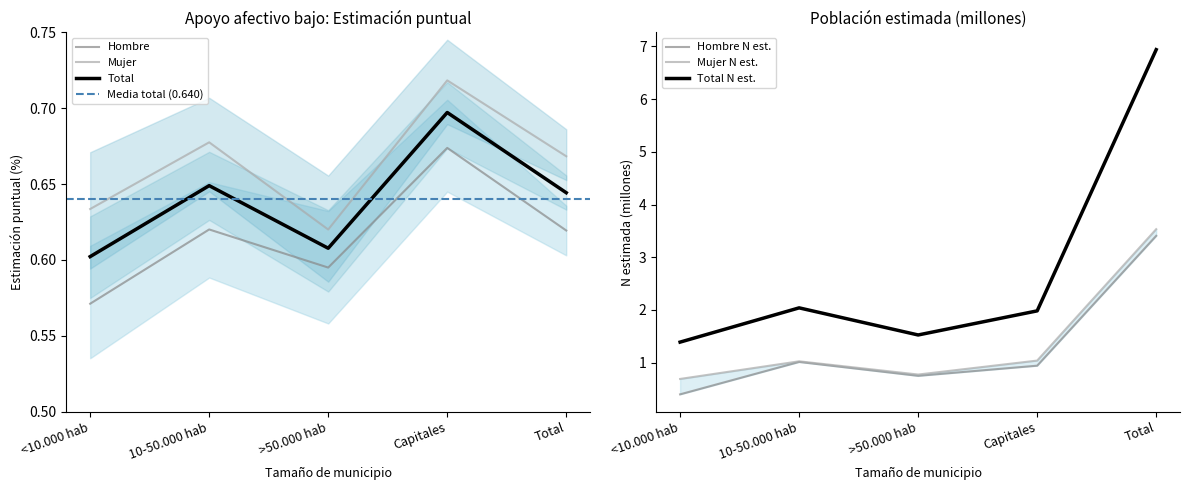

How many lines are shown in the chart?

4